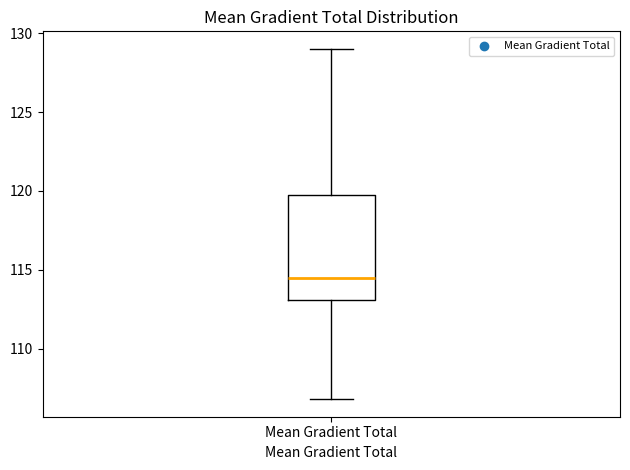

Read this box plot against the y-axis: the position of the median line, the range covered by the box, and the ends of both whiskers. The values are not printed on the chart, so give them approximately, as read against the axis.

median 114.5, box 113.0 to 120.0, whiskers 107.0 to 129.0